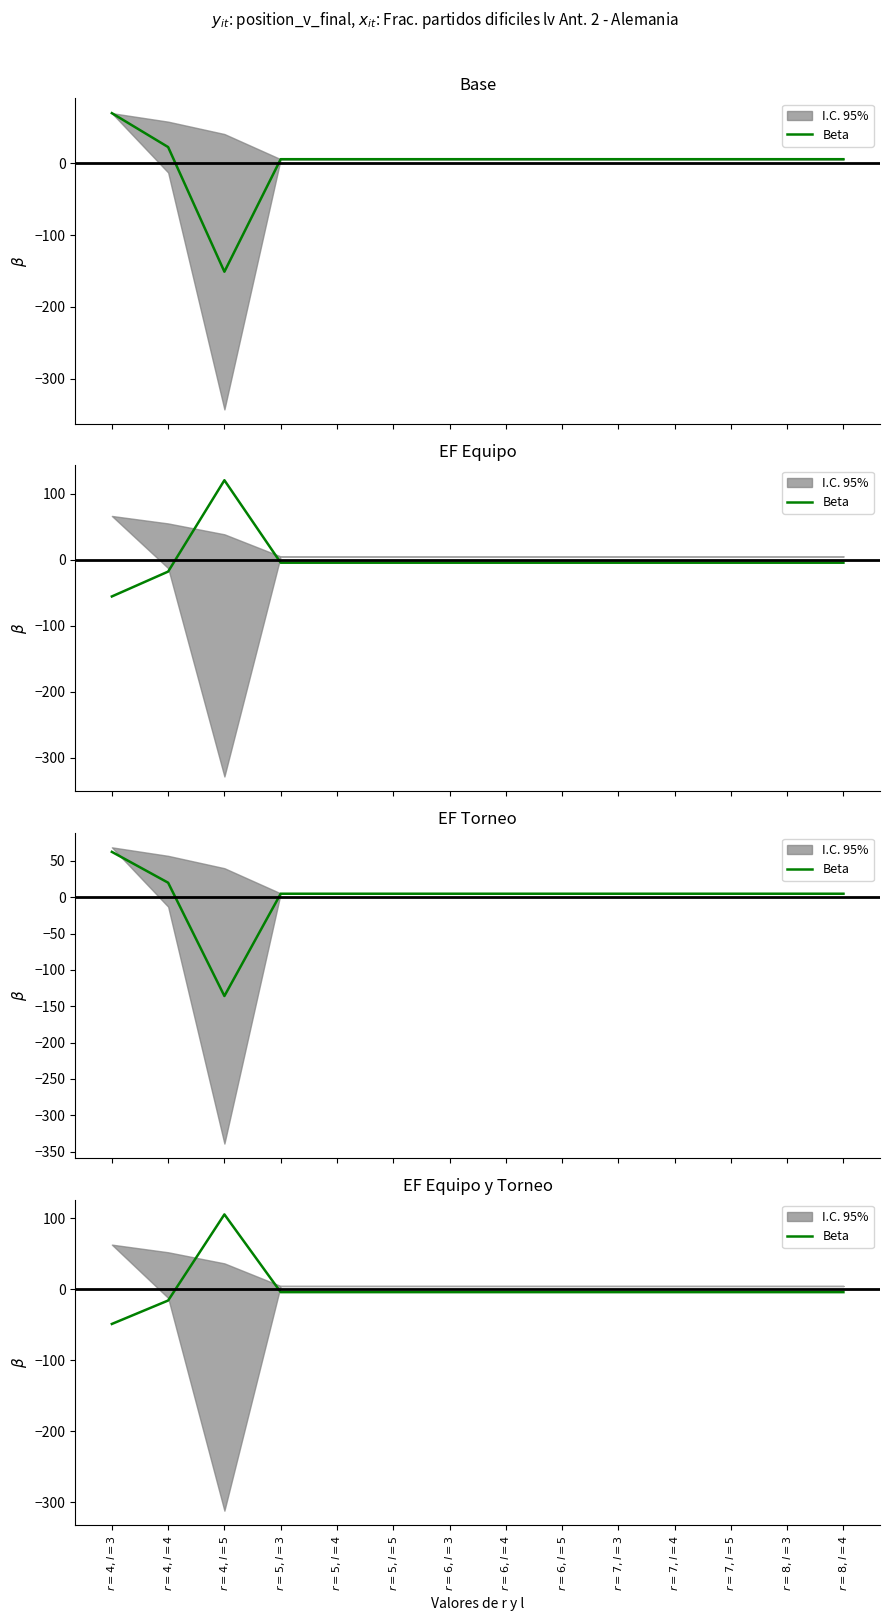

Reading right to left, extract all data points from this chart.

$r=8, l=4$=-3.8	$r=8, l=3$=-3.8	$r=7, l=5$=-3.8	$r=7, l=4$=-3.8	$r=7, l=3$=-3.8	$r=6, l=5$=-3.8	$r=6, l=4$=-3.8	$r=6, l=3$=-3.8	$r=5, l=5$=-3.8	$r=5, l=4$=-3.8	$r=5, l=3$=-3.8	$r=4, l=5$=105.7	$r=4, l=4$=-15.6	$r=4, l=3$=-48.6